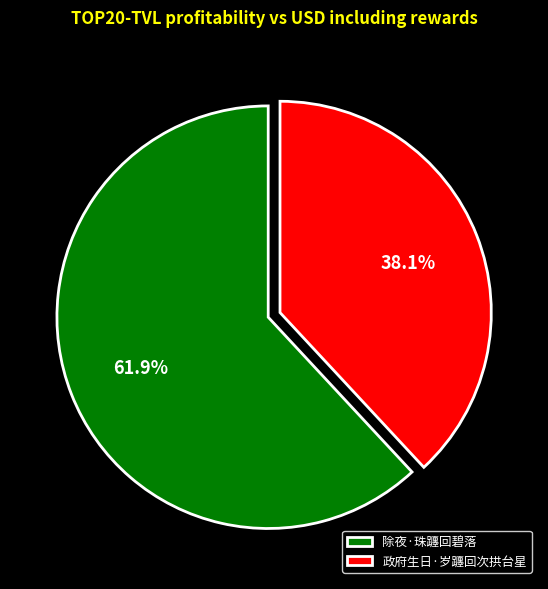

To the nearest percent, what percentage of the pie is 除夜·珠躔回碧落?

62%